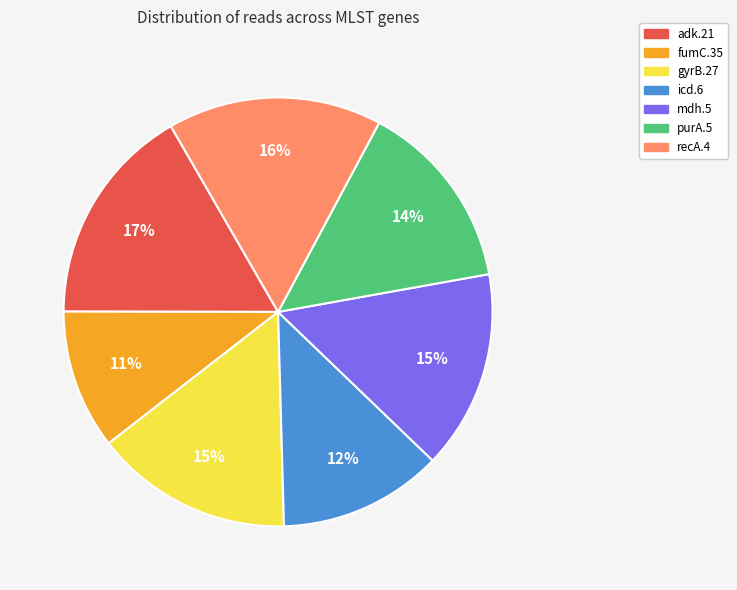

Does gyrB.27 account for over 50% of the chart?

No